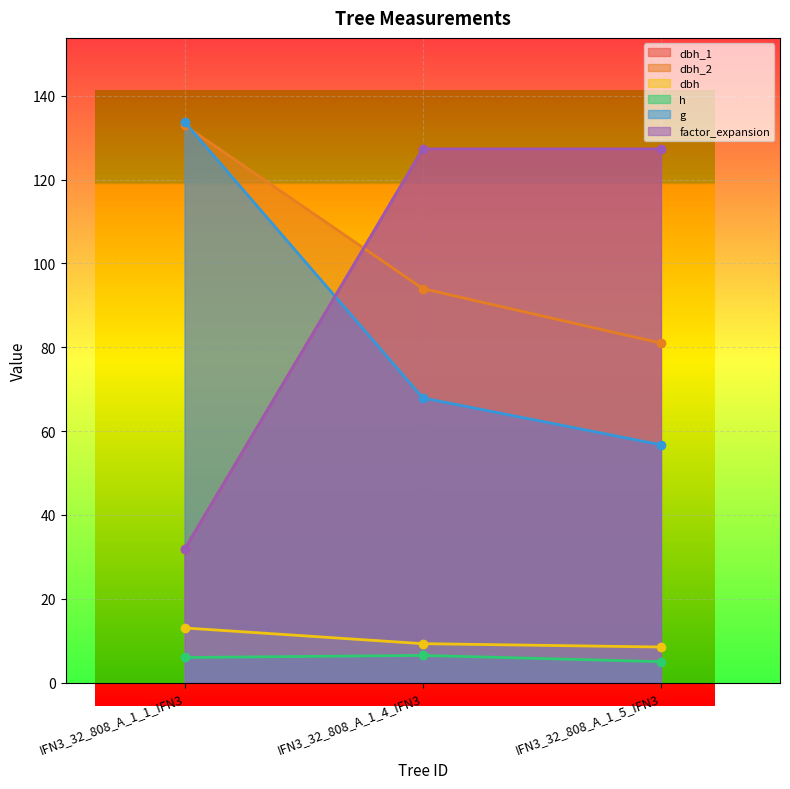

Rank the series by their maximum value, from highest to lowest.

g, dbh_2, dbh_1, factor_expansion, dbh, h